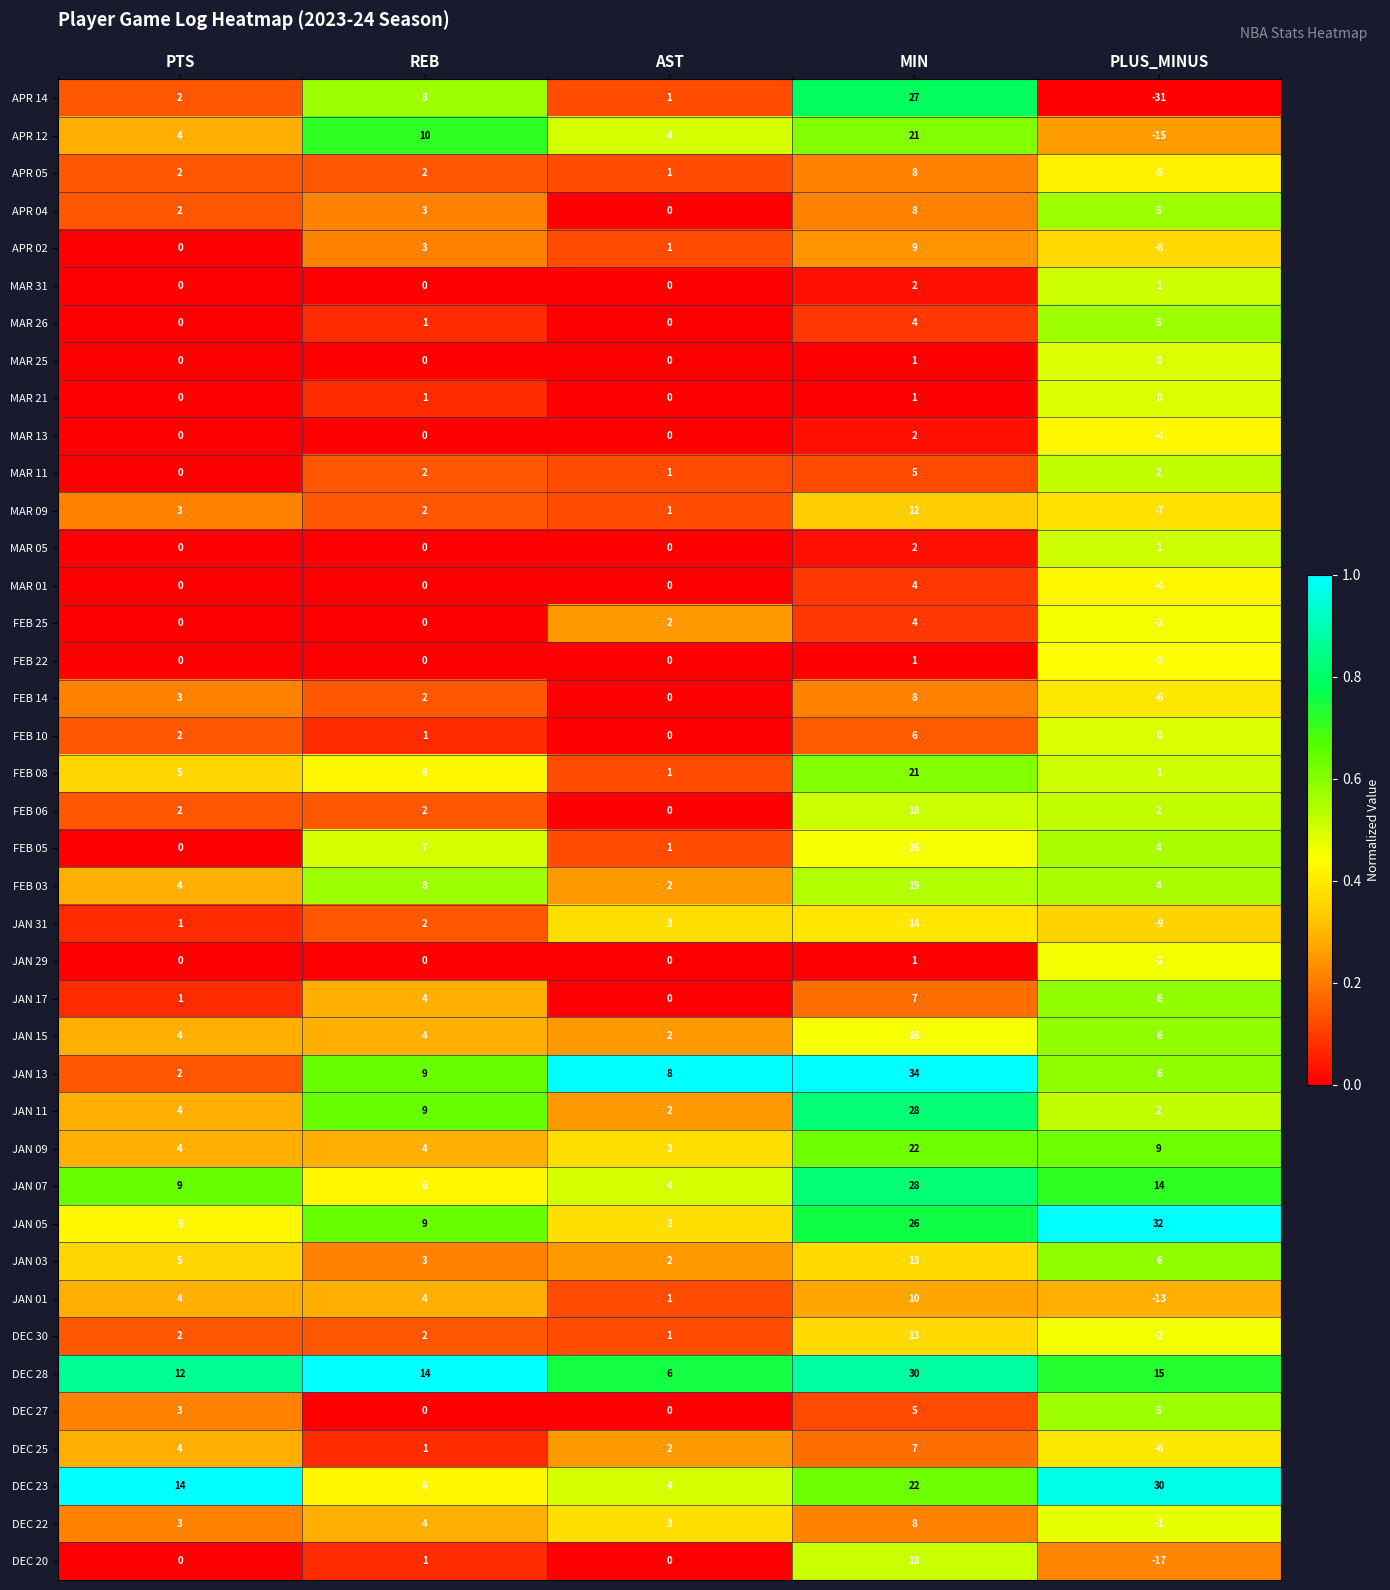

Which series has the widest spread of values?

APR 14